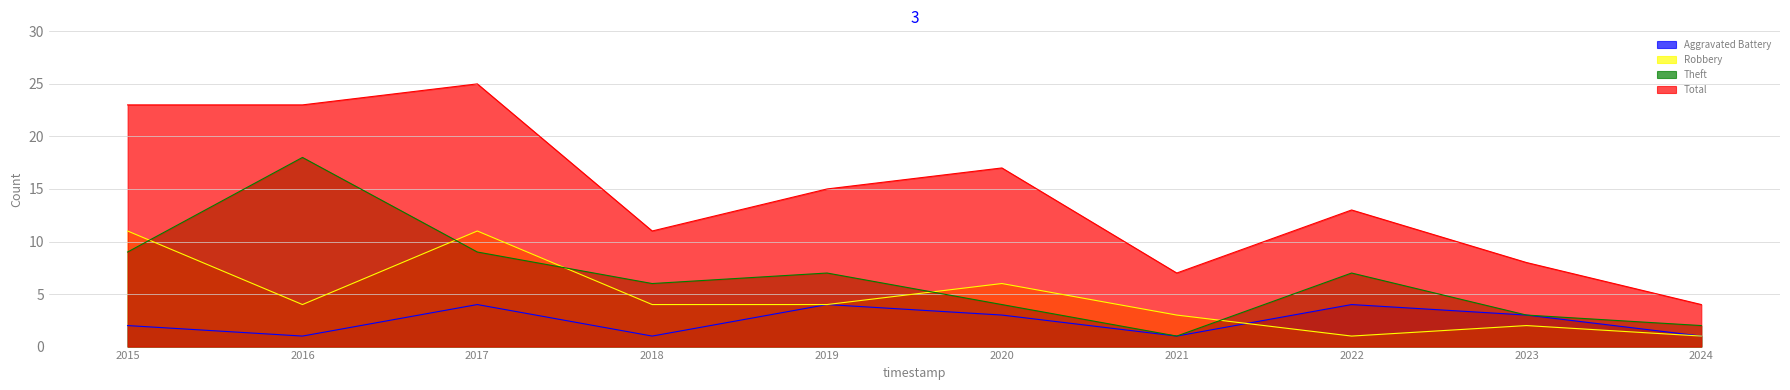

Reading right to left, transcribe all the data shown in this chart.

Aggravated Battery: 1	3	4	1	3	4	1	4	1	2
Robbery: 1	2	1	3	6	4	4	11	4	11
Theft: 2	3	7	1	4	7	6	9	18	9
Total: 4	8	13	7	17	15	11	25	23	23